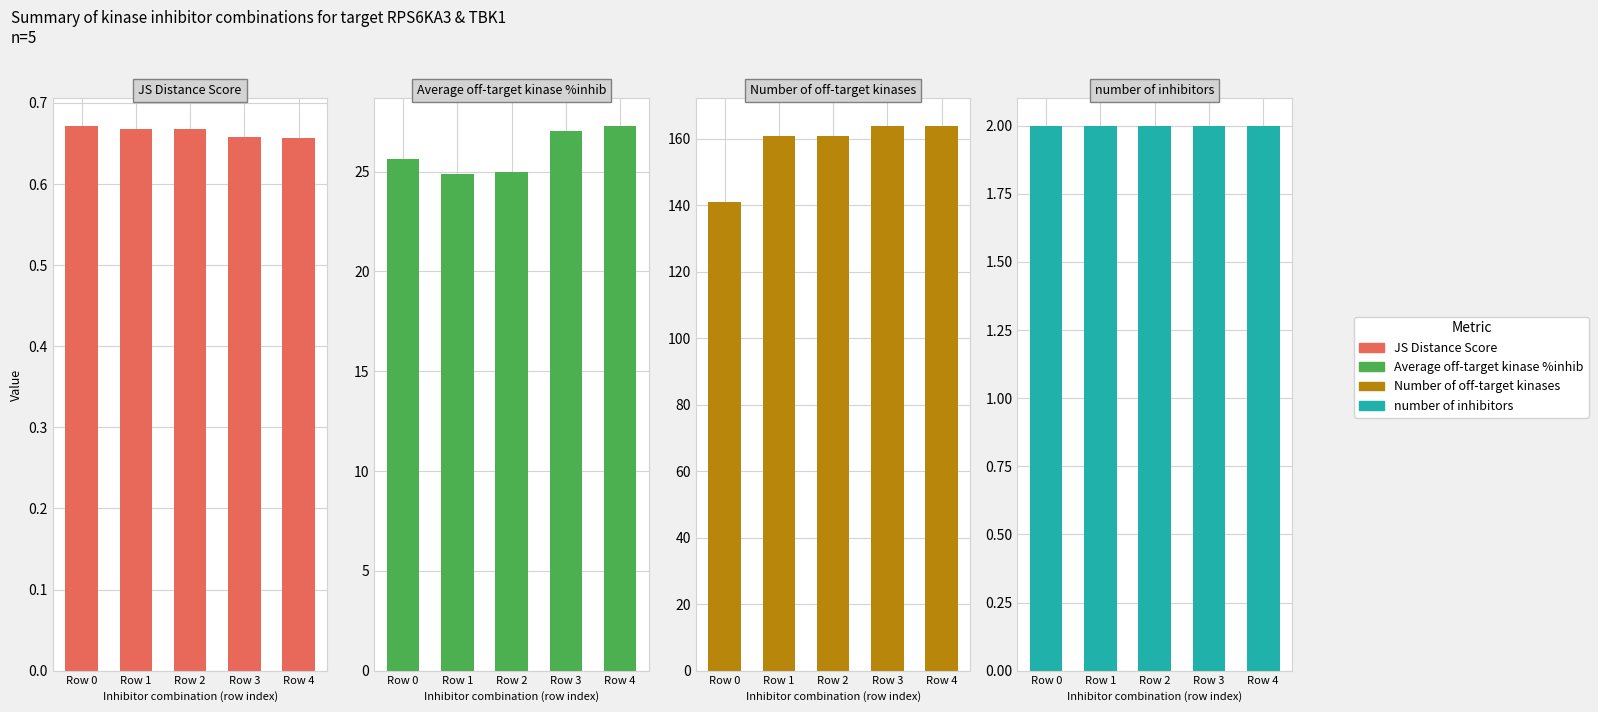

What is the total value across all series at Row 4?

194.0